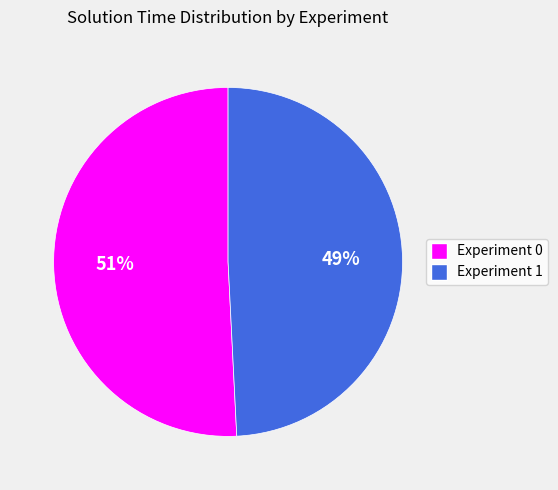

Is there a majority slice in this chart?

Yes